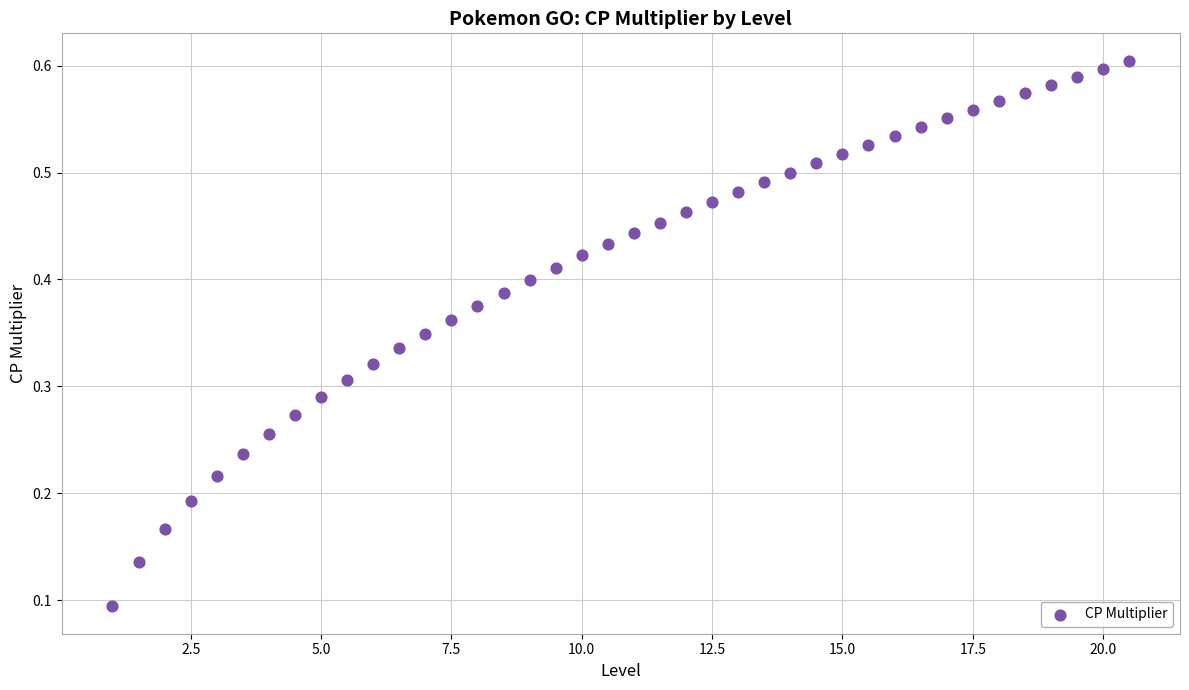

What is the range of X values (max minus min)?

19.5